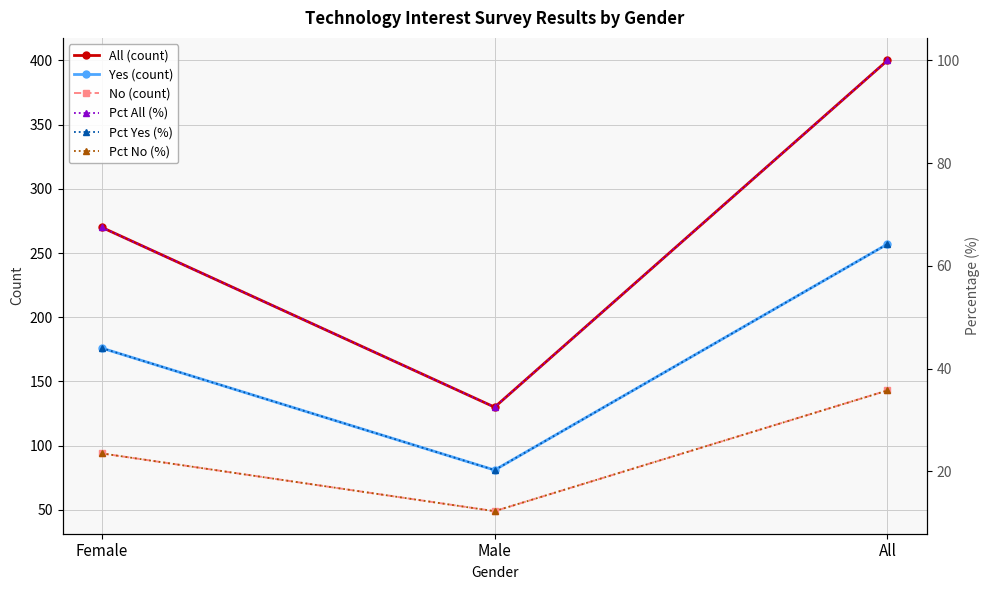

Which has a higher value, Female or All?

All